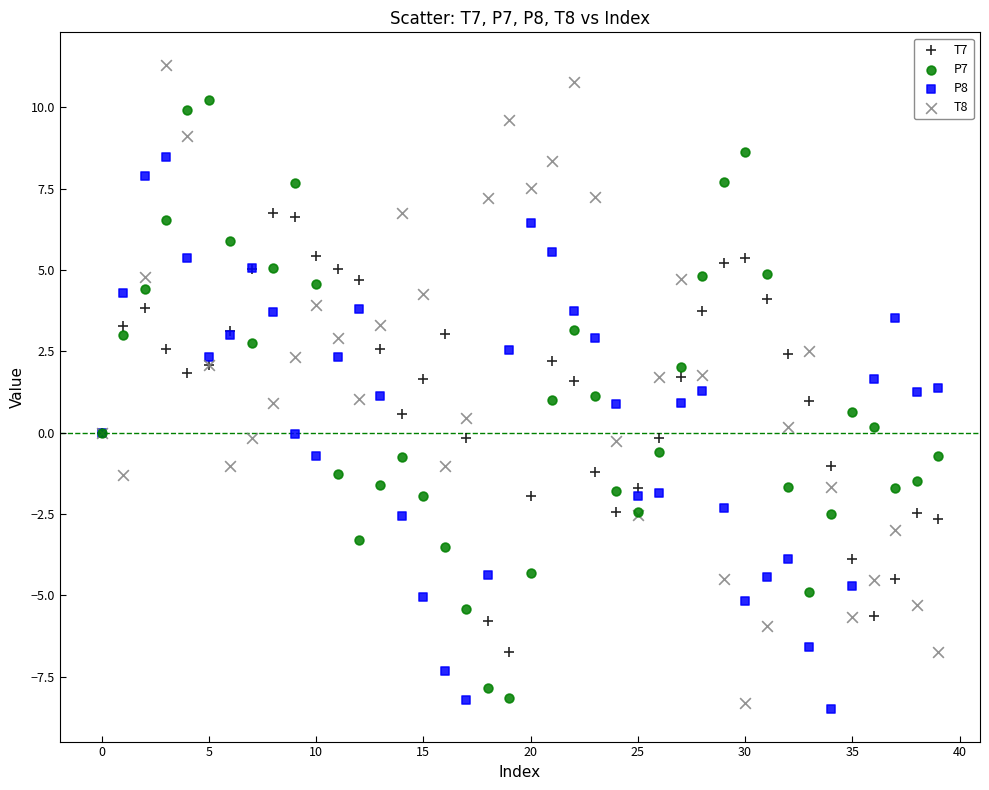

Which series contains the lowest Y value?

P8